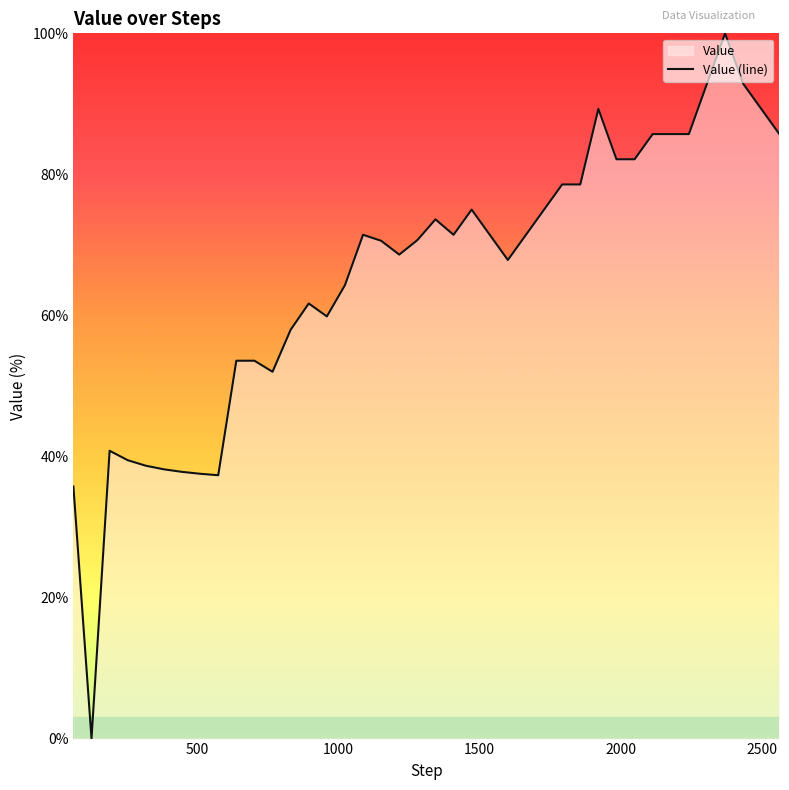

Count the number of values greater than 71.

20